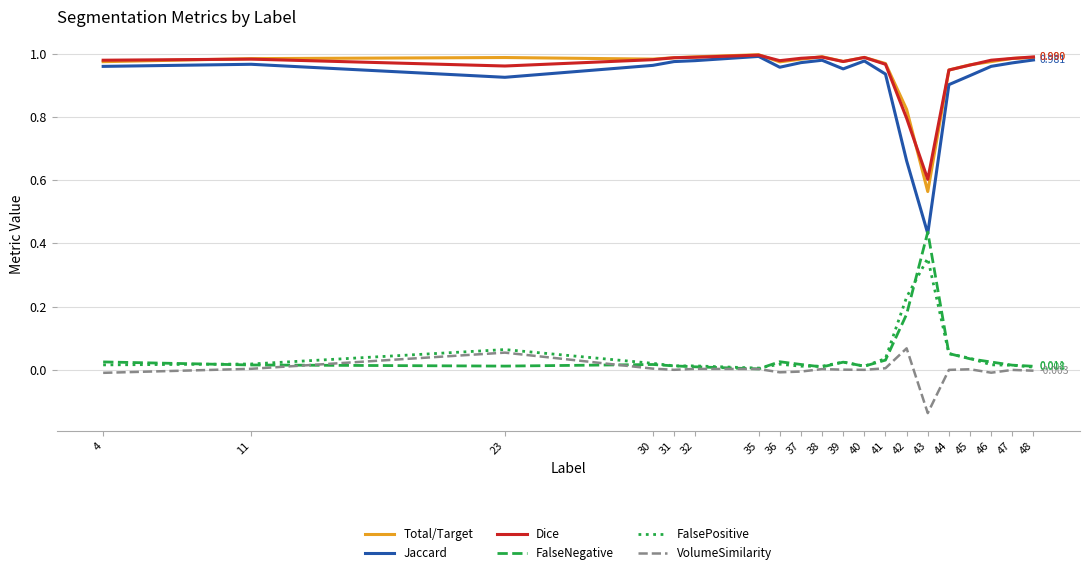

Does the chart have visible grid lines?

Yes